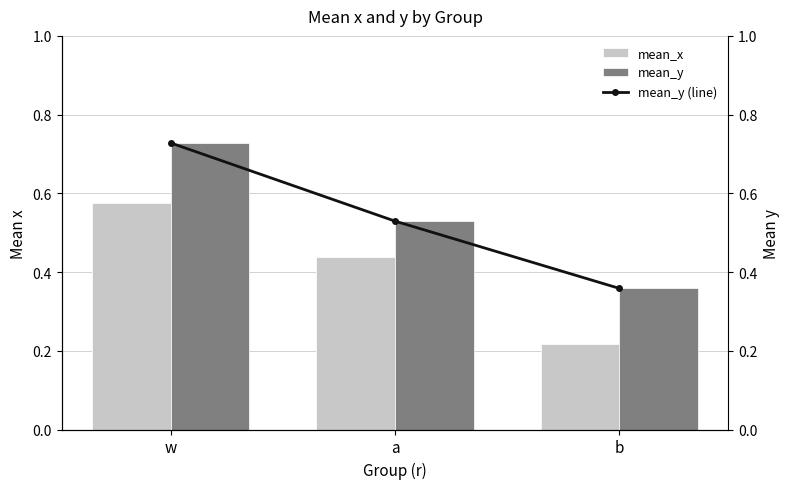

What is the total value across all series at w?

2.0